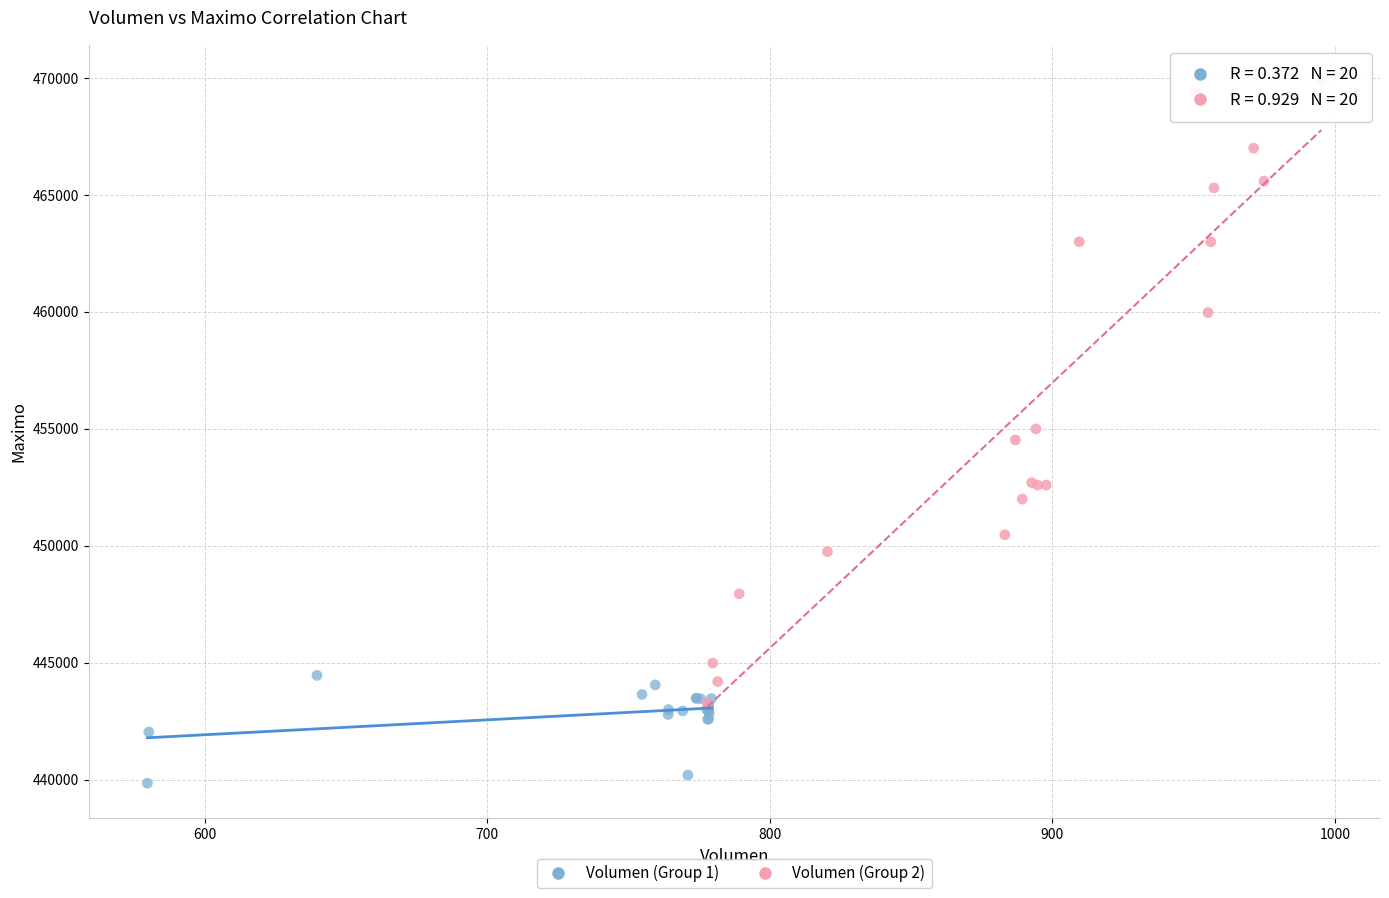

Which series reaches the minimum Y coordinate?

Volumen (Group 1)